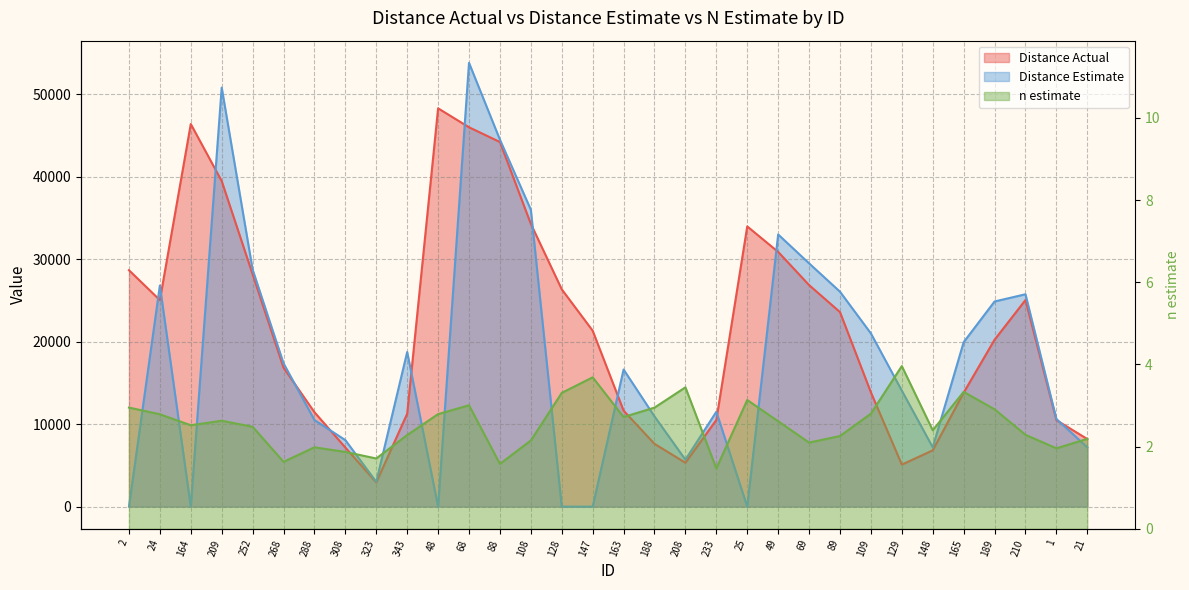

Reading left to right, extract all data points from this chart.

Distance Actual: 28668.0	25041.0	46394.0	39481.0	28178.0	16841.0	11448.0	7163.0	2934.0	11264.0	48297.0	45999.0	44214.0	34287.0	26347.0	21331.0	11638.0	7611.0	5321.0	10507.0	33978.0	30885.0	26865.0	23586.0	13854.0	5093.0	6827.0	13814.0	20235.0	25051.0	10485.0	8196.0
Distance Estimate: 0.0	26812.0	0.0	50812.0	28750.0	17375.0	10500.0	8062.0	3000.0	18750.0	0.0	53812.0	44500.0	36000.0	0.0	0.0	16625.0	10937.0	5687.0	11500.0	0.0	33000.0	29500.0	26062.0	21000.0	14062.0	7187.0	19937.0	24875.0	25750.0	10625.0	7187.0
n estimate: 3.0	2.8	2.5	2.6	2.5	1.6	2.0	1.9	1.7	2.3	2.8	3.0	1.6	2.1	3.3	3.7	2.7	2.9	3.4	1.5	3.1	2.6	2.1	2.3	2.8	4.0	2.4	3.3	2.9	2.3	2.0	2.2